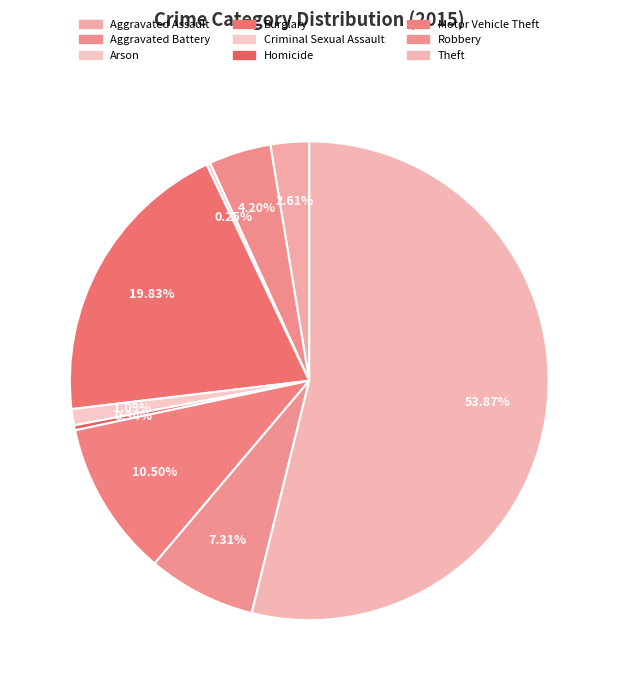

Rank the categories by value from highest to lowest.

Theft, Burglary, Motor Vehicle Theft, Robbery, Aggravated Battery, Aggravated Assault, Criminal Sexual Assault, Homicide, Arson